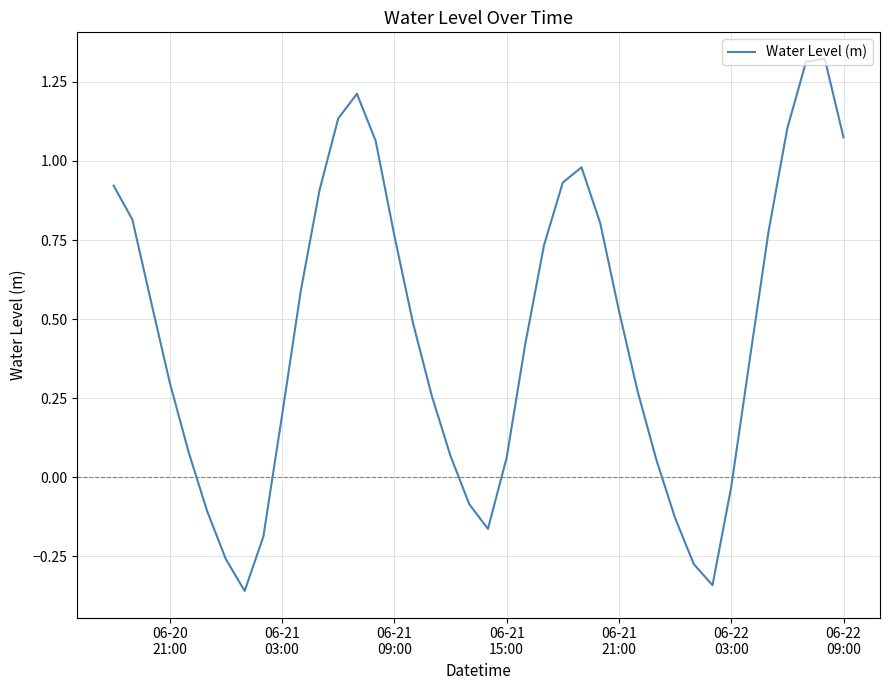

How many interior local valleys (lower than both neighbors) does the data have?

3